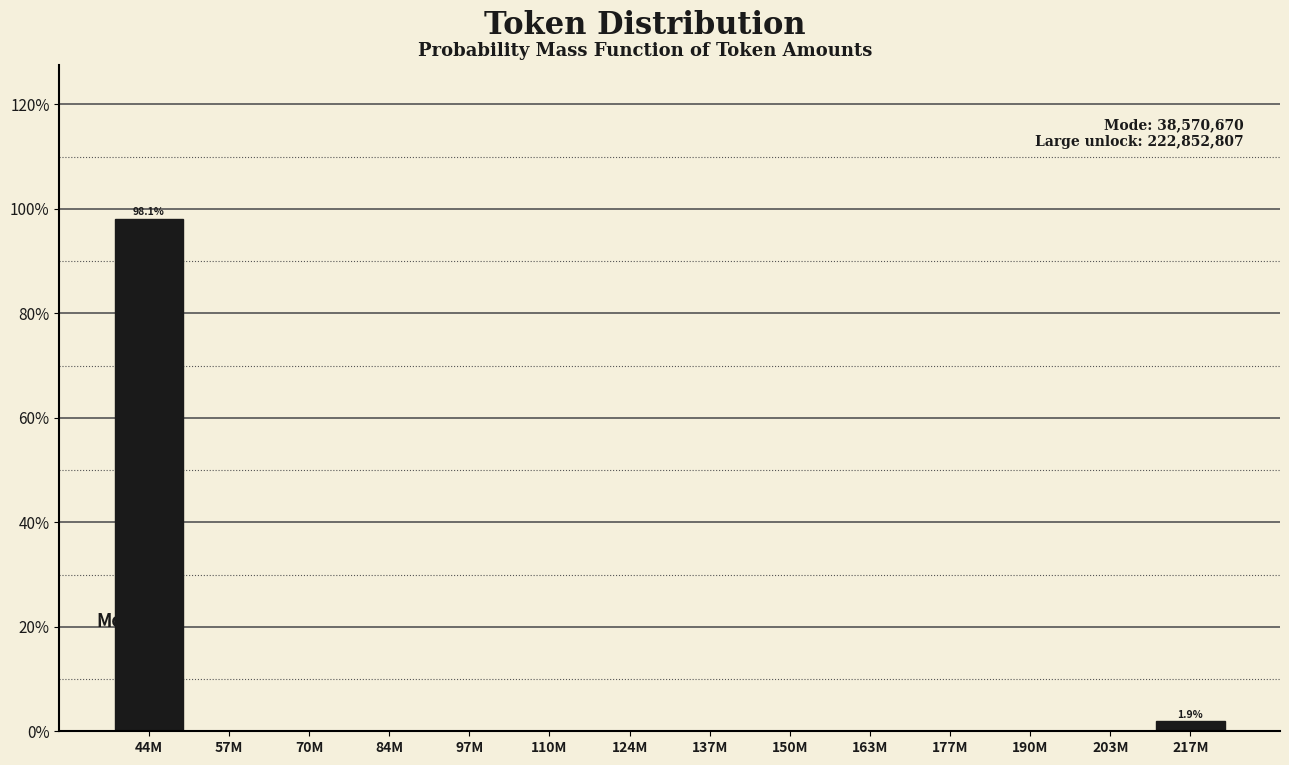

Reading right to left, list all the values displayed in this chart.

217M=1.9	203M=0.0	190M=0.0	177M=0.0	163M=0.0	150M=0.0	137M=0.0	124M=0.0	110M=0.0	97M=0.0	84M=0.0	70M=0.0	57M=0.0	44M=98.1